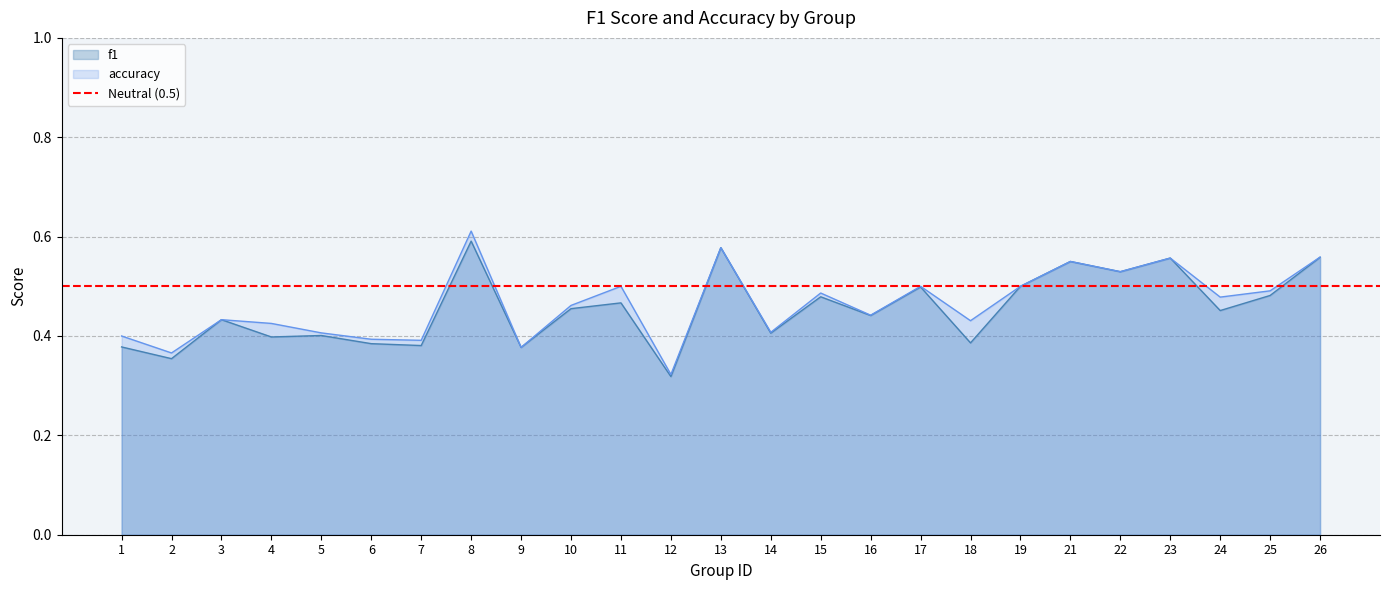

The accuracy series shows 0.5 at 15. True or false?

True